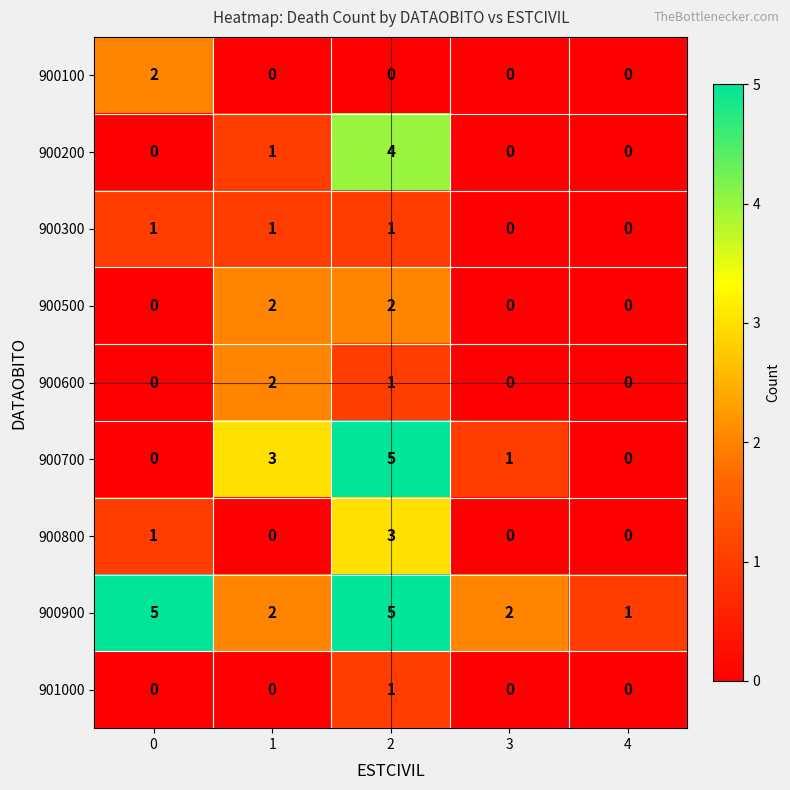

Between 2 and 4, which series saw the biggest shift?

900700